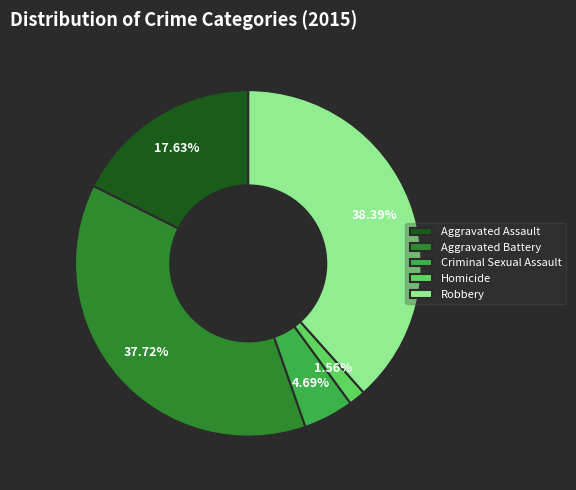

Count the number of slices in the pie.

5